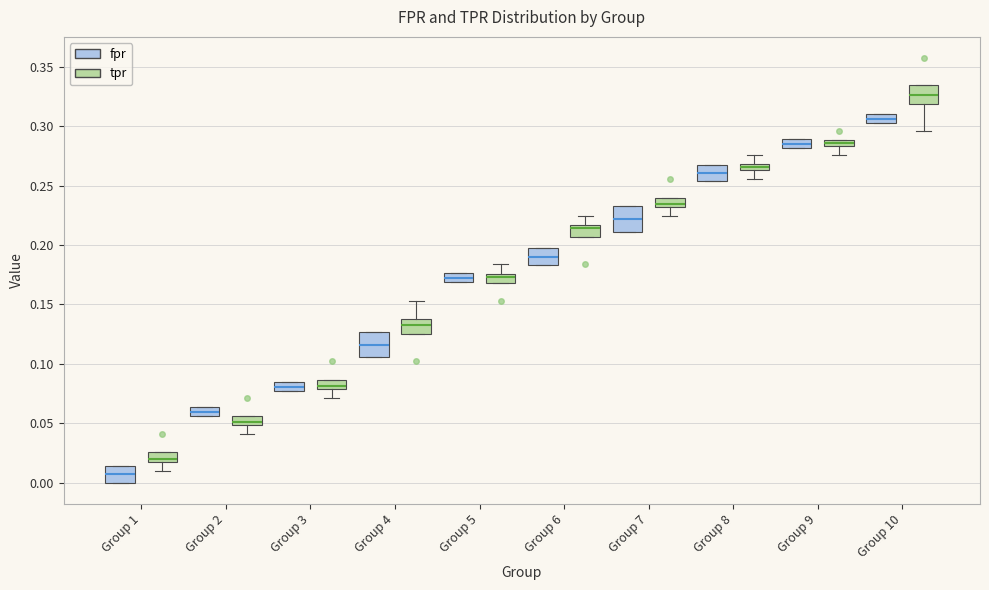

Where does the median line of the box for Group 9 (fpr) sit on the y-axis? The values are not printed on the chart, so give them approximately, as read against the axis.

0.285